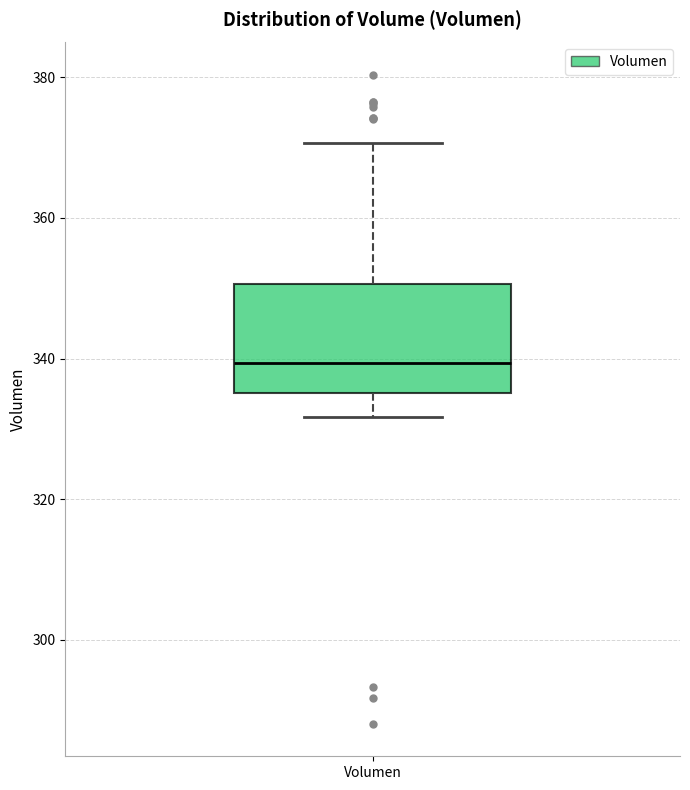

Transcribe this box plot: give where the median line is, the range the box spans, and where the two whiskers end, as read against the y-axis. The values are not printed on the chart, so give them approximately, as read against the axis.

median 340, box 336 to 350, whiskers 332 to 370